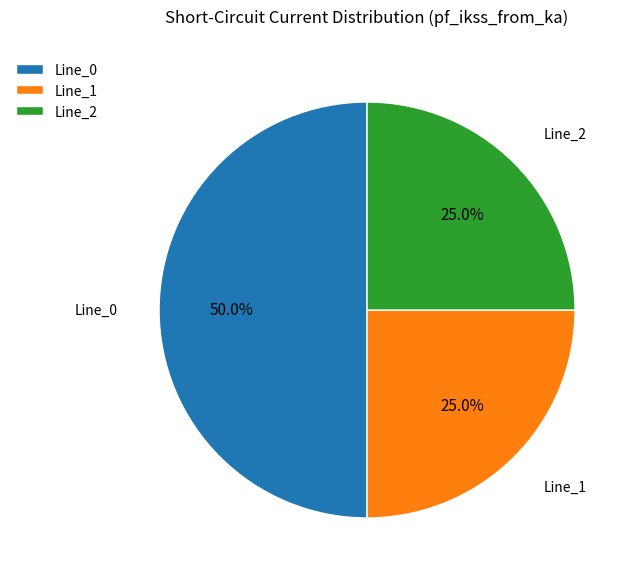

Does Line_2 account for over 50% of the chart?

No